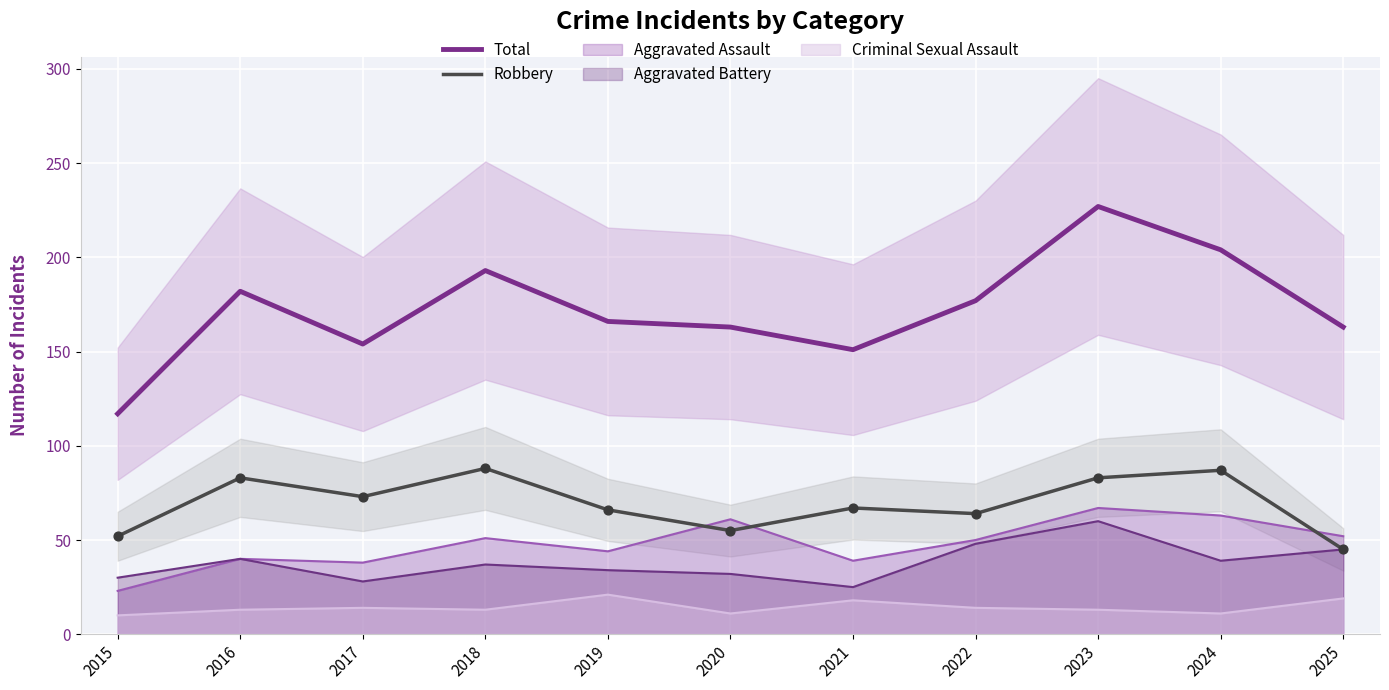

At which category is the sum across all series the highest?

2023